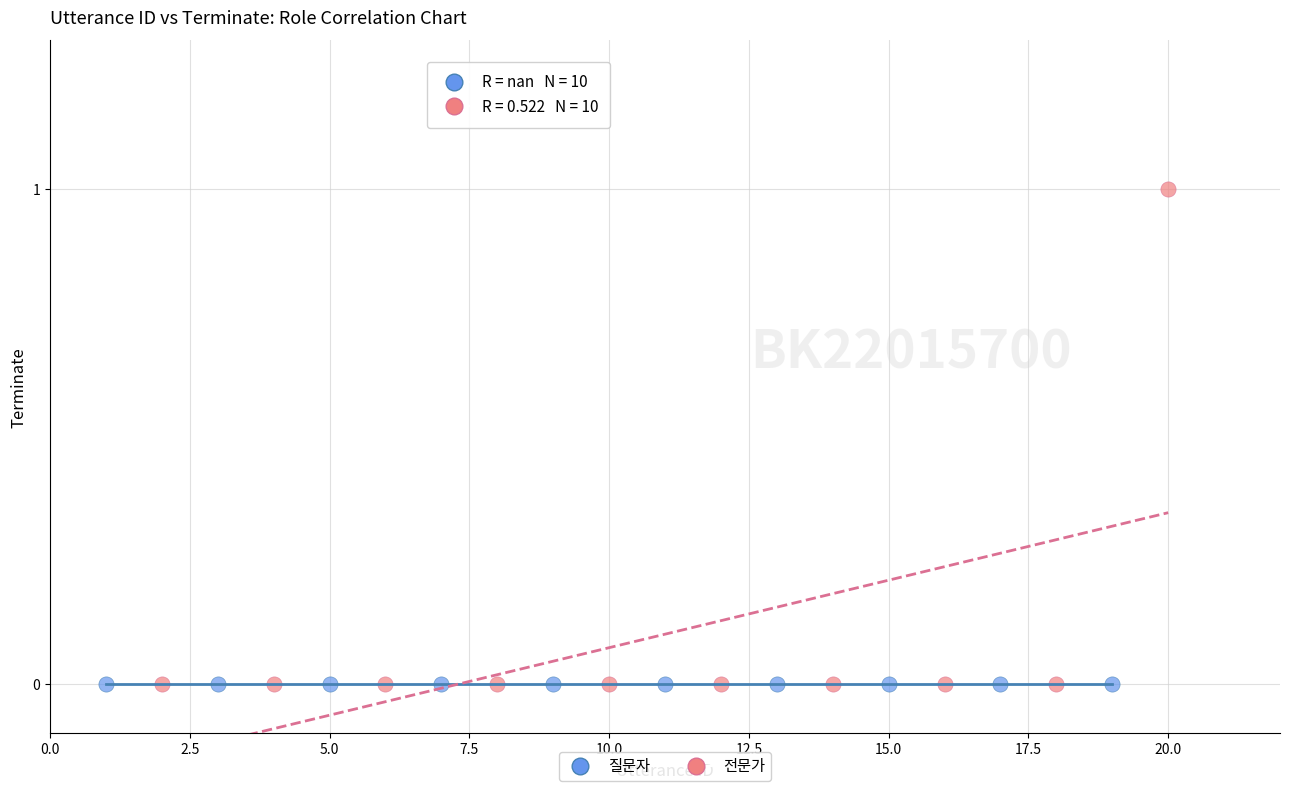

Which series reaches the maximum Y coordinate?

전문가